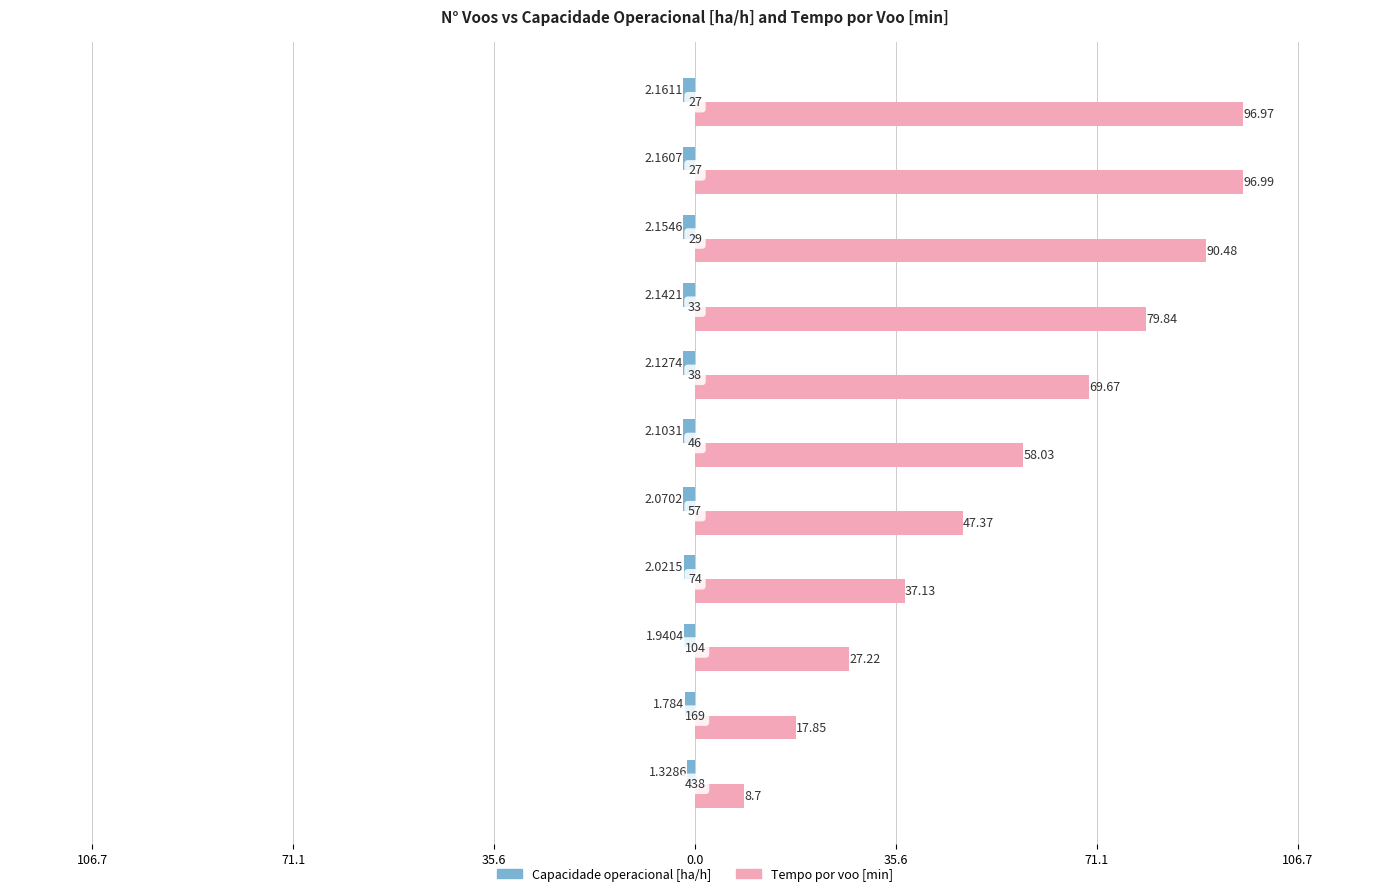

Are the bars grouped side by side (vs. stacked)?

Yes